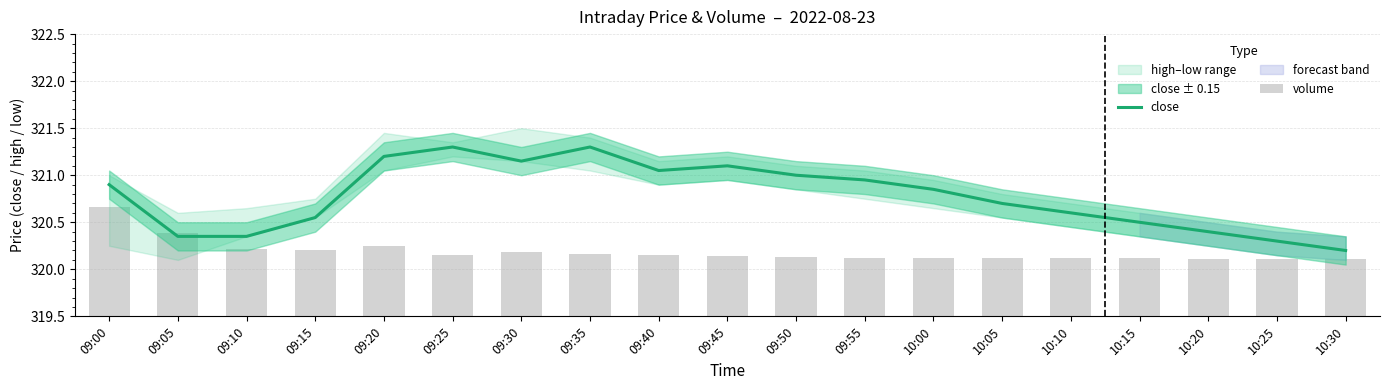

Between 09:20 and 10:30, which series saw the biggest shift?

close